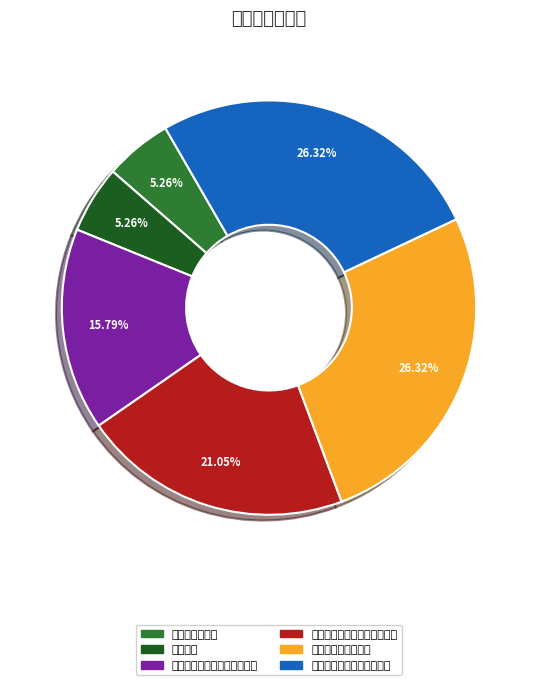

Which category has the smallest portion of the pie?

不选择进行删除